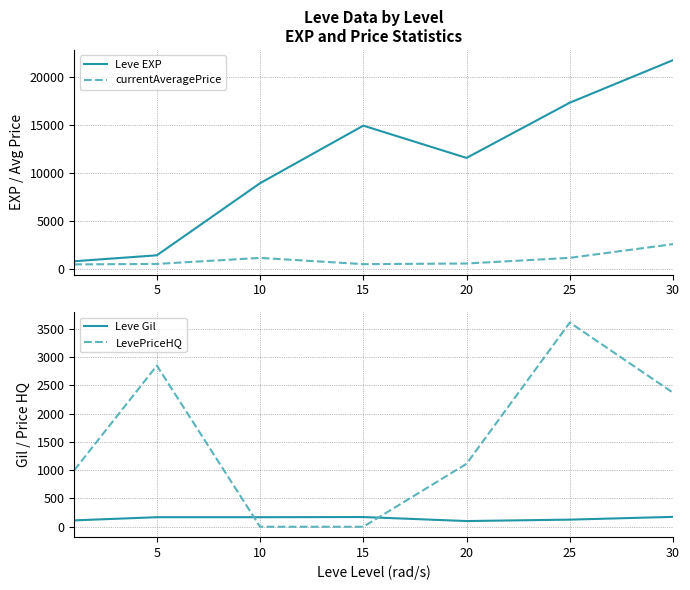

The Leve Gil series shows 101.0 at 20. True or false?

True